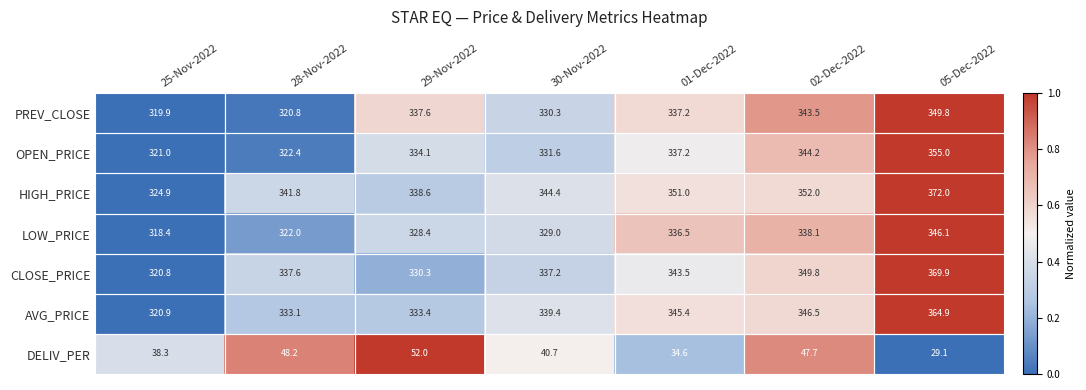

What is the approximate value of HIGH_PRICE at 25-Nov-2022?

324.9